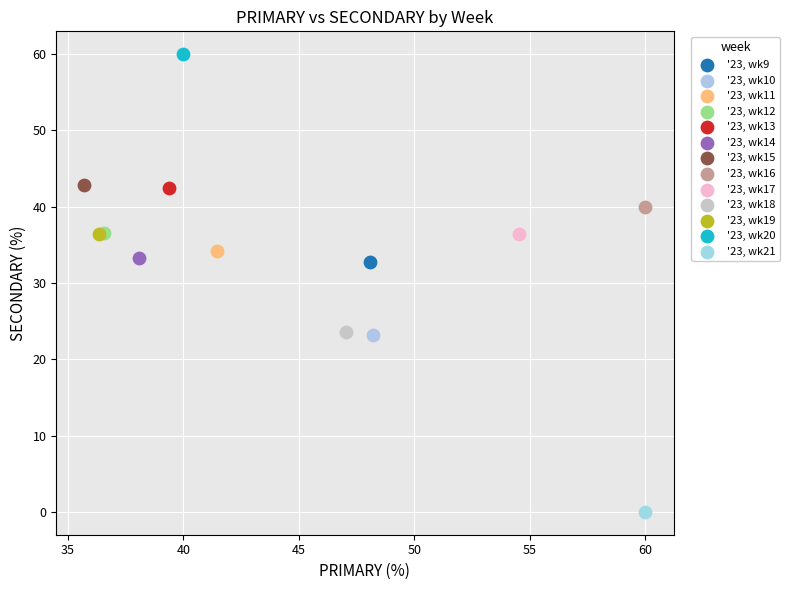

Which series reaches the maximum Y coordinate?

'23, wk20